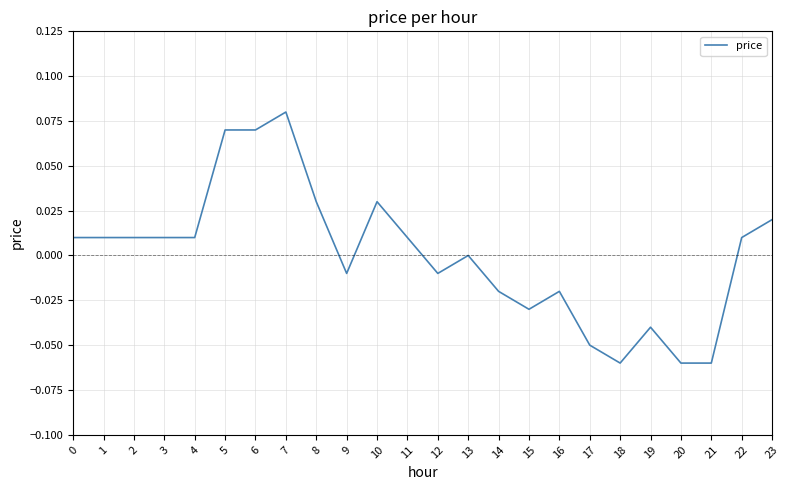

The chart shows a value of -0.0 at 19. True or false?

True